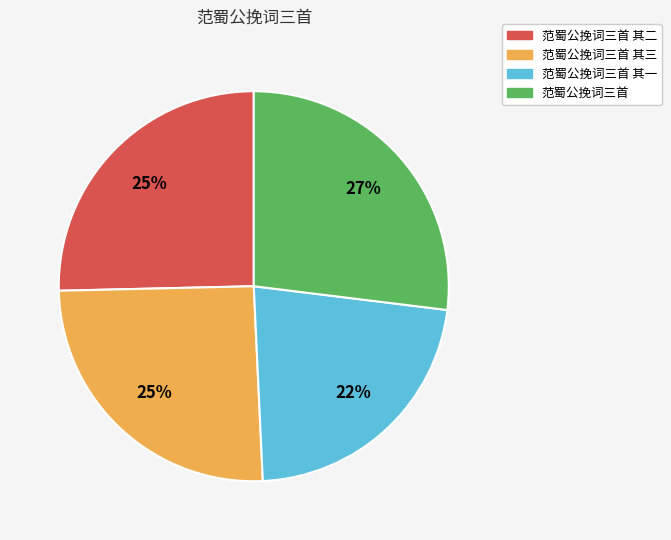

To the nearest percent, what is the average slice percentage?

25%